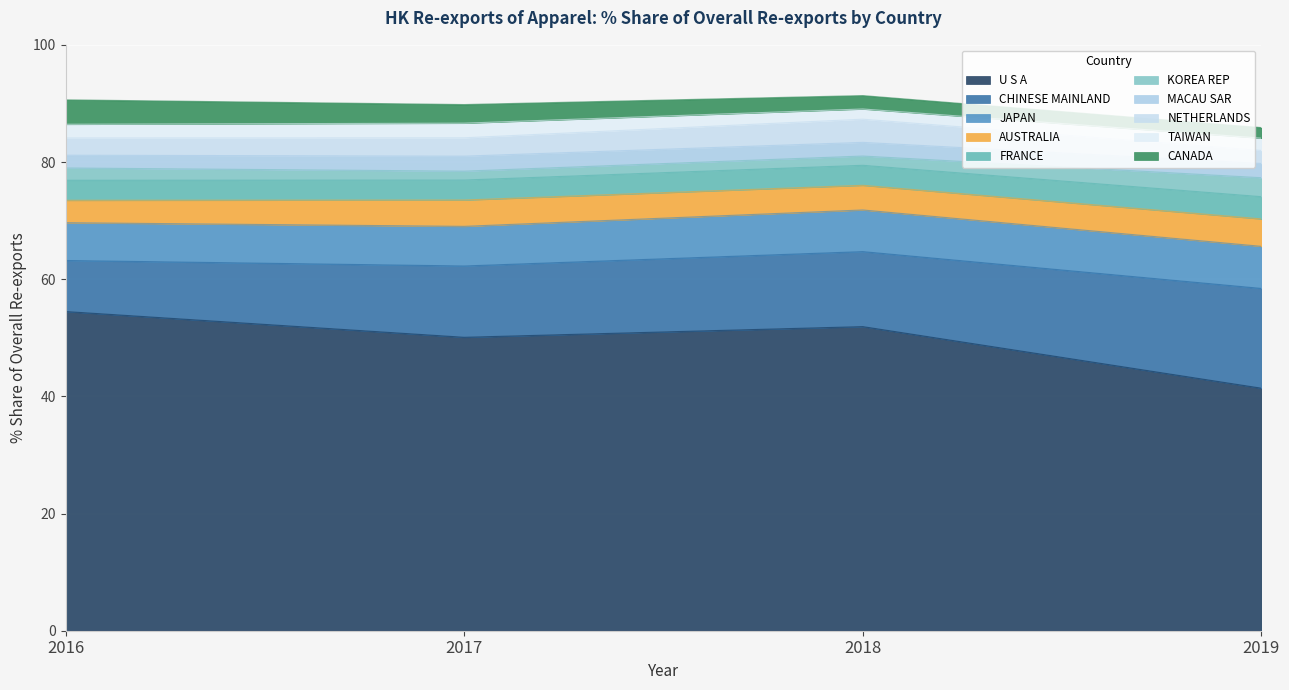

What are all the series names shown in the legend?

U S A, CHINESE MAINLAND, JAPAN, AUSTRALIA, FRANCE, KOREA REP, MACAU SAR, NETHERLANDS, TAIWAN, CANADA